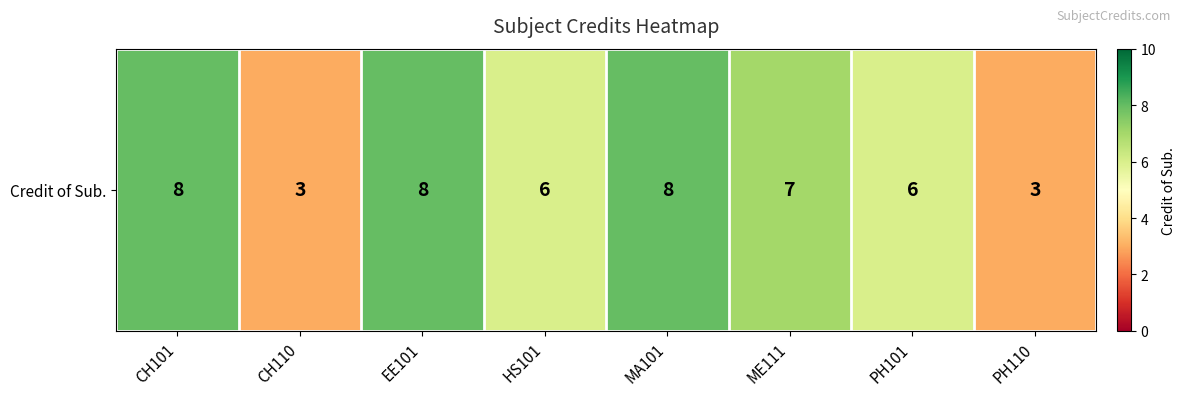

What is the maximum value shown in the chart?

8